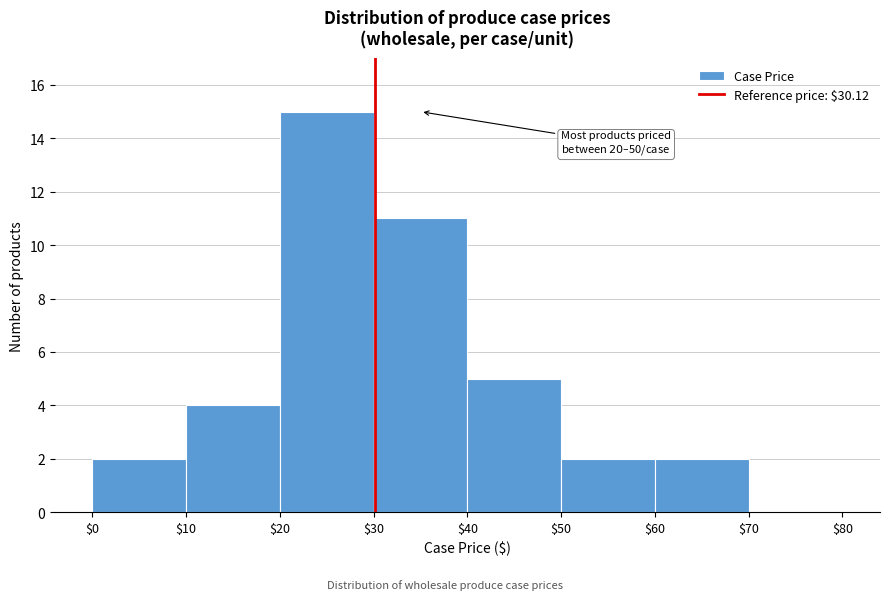

Which range on the x-axis has the tallest bar?

$20 to $30